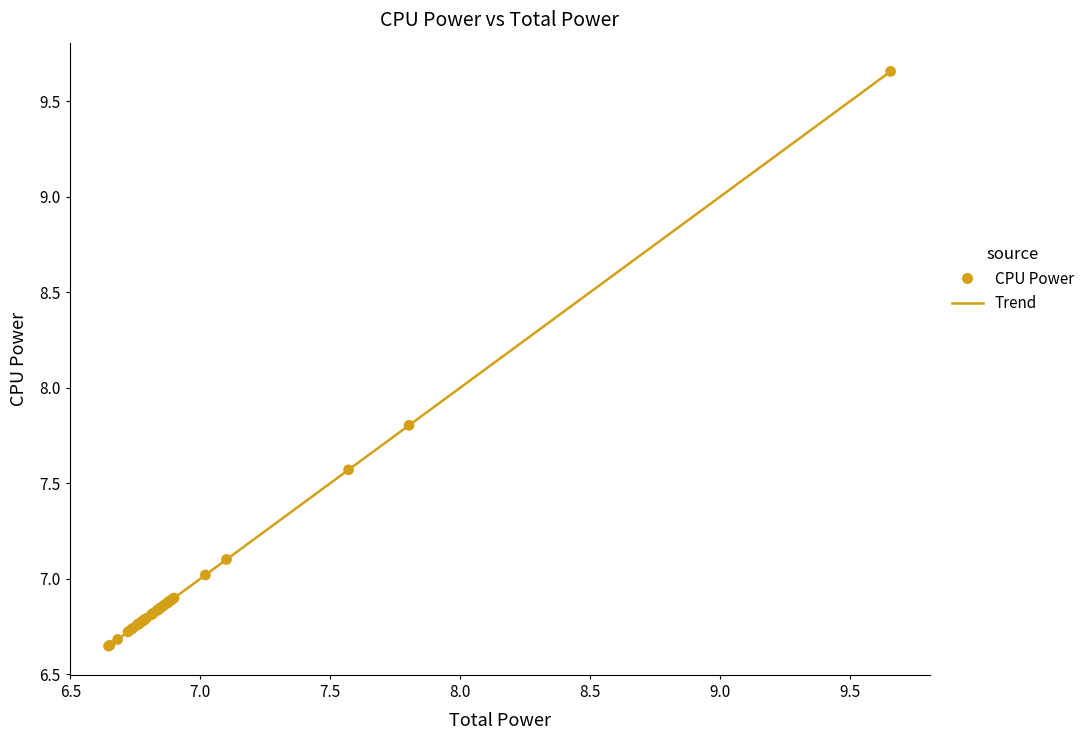

What Y value in the scatter plot is closest to 8?

7.8